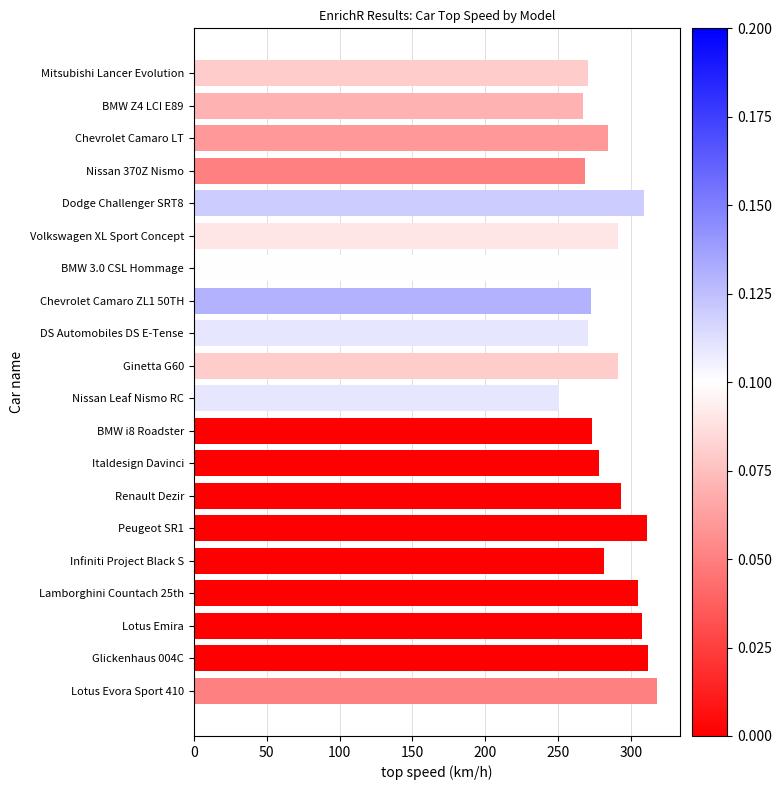

What is the sum of all values?

5747.6